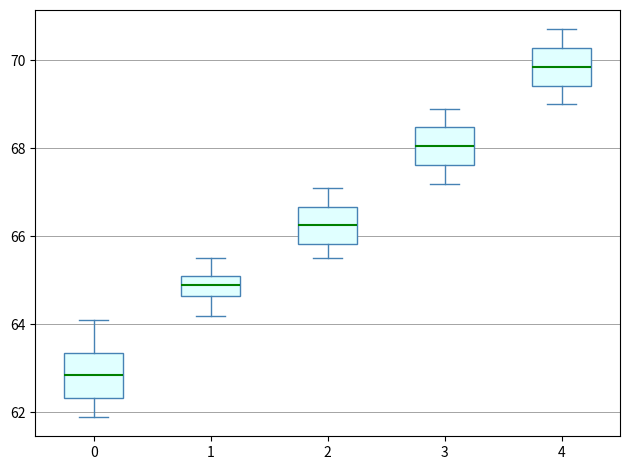

Reading left to right, read every box against the y-axis: the position of its median line, the range the box covers, and the ends of its whiskers. The values are not printed on the chart, so give them approximately, as read against the axis.

0: median 62.8, box 62.4 to 63.4, whiskers 62.0 to 64.2
1: median 65.0, box 64.6 to 65.2, whiskers 64.2 to 65.6
2: median 66.2, box 65.8 to 66.6, whiskers 65.6 to 67.2
3: median 68.0, box 67.6 to 68.4, whiskers 67.2 to 69.0
4: median 69.8, box 69.4 to 70.2, whiskers 69.0 to 70.8